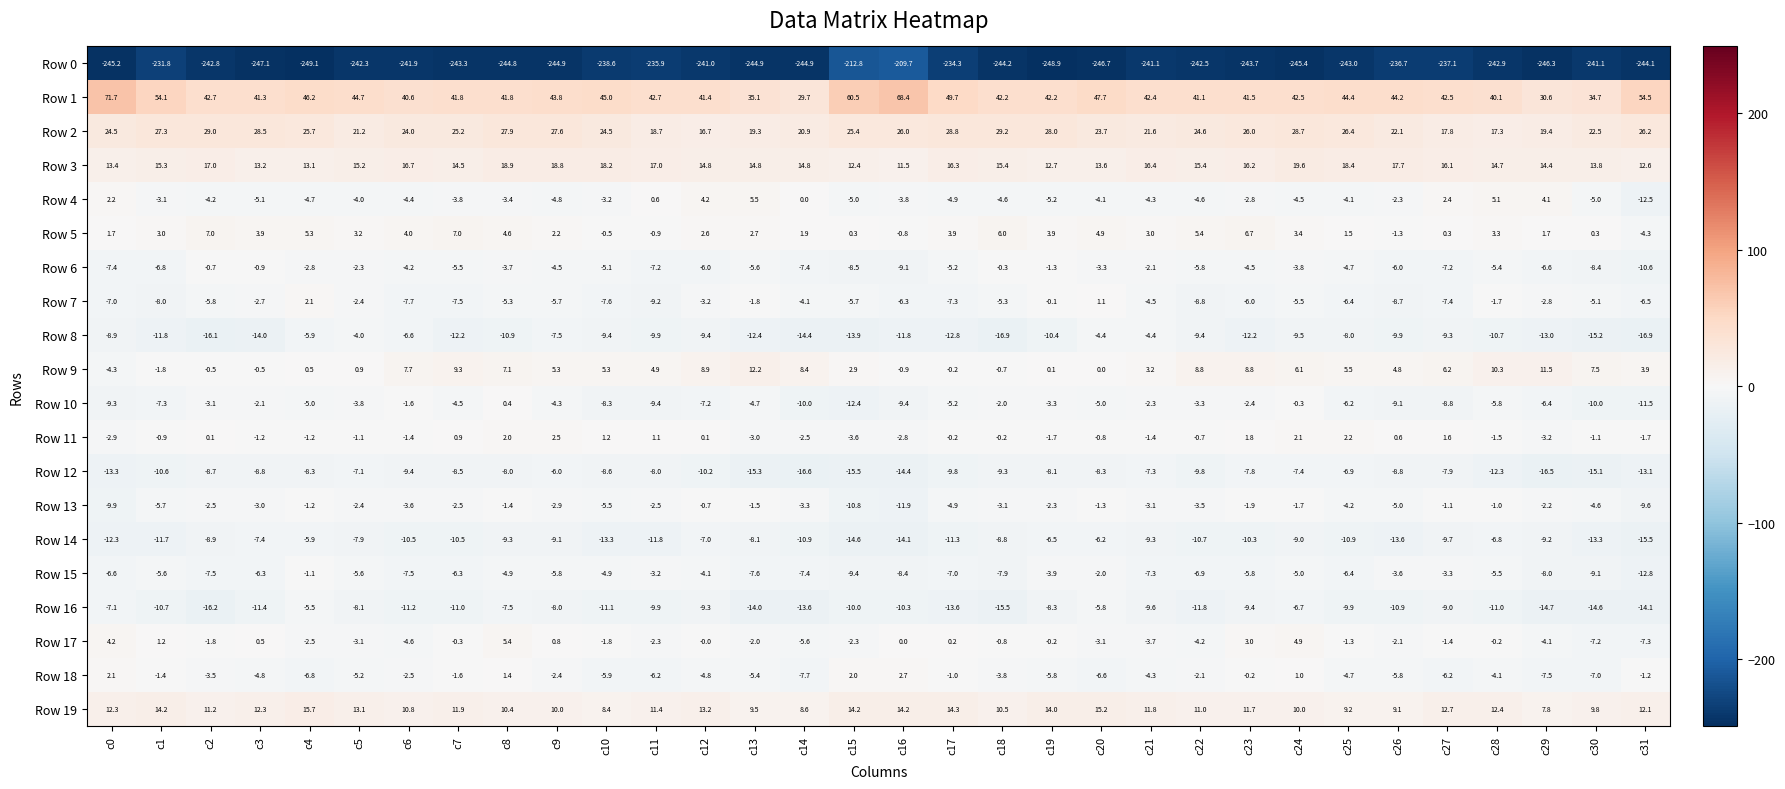

What is the difference between the maximum and second lowest values in the Row 14 series?

8.7